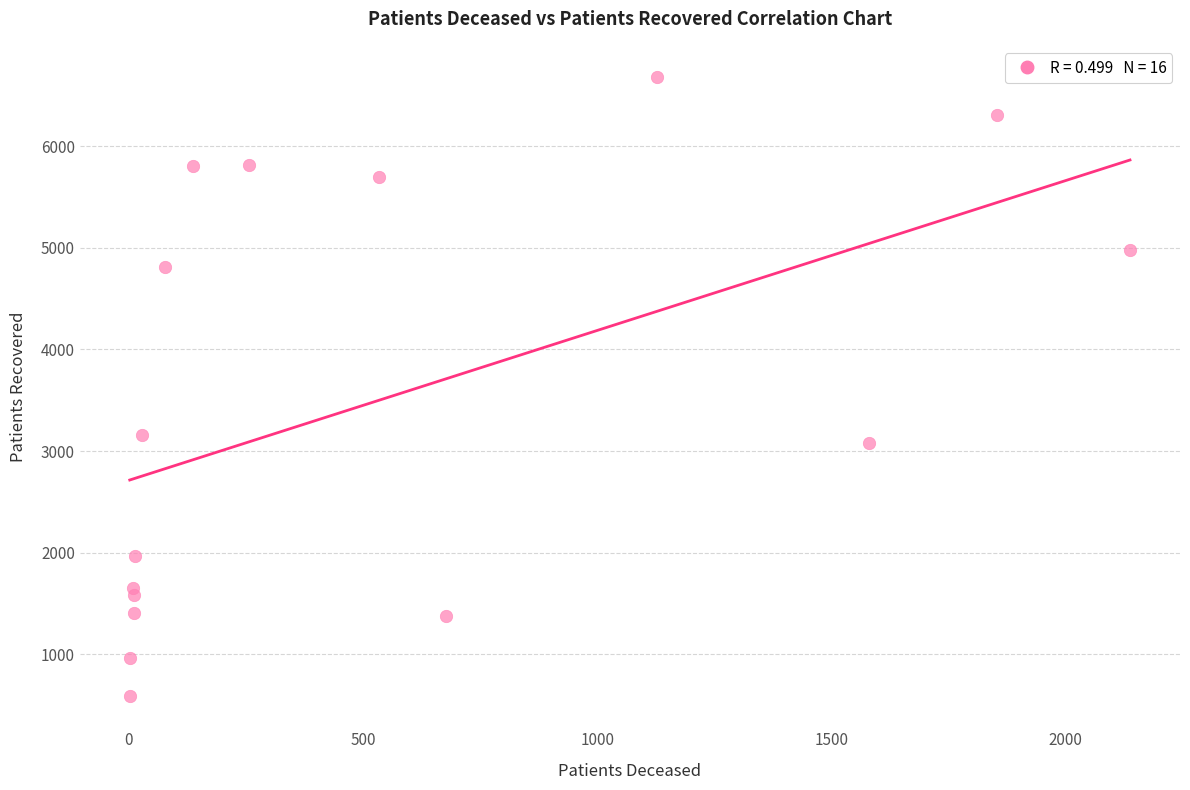

What is the range of X values (max minus min)?

2135